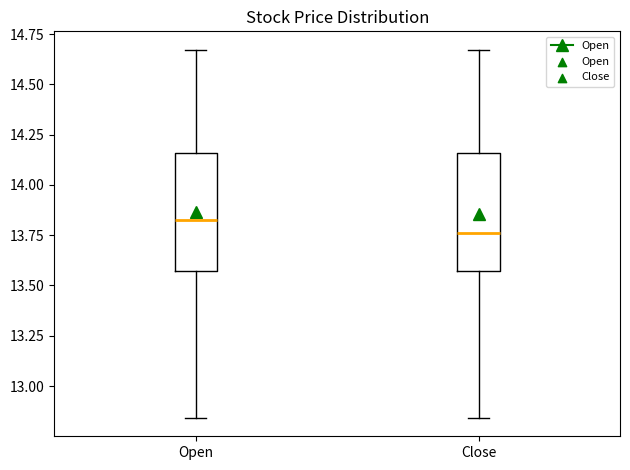

Reading left to right, transcribe this box plot: for each box, give where its median line is, the range the box spans, and where its two whiskers end, as read against the y-axis. The values are not printed on the chart, so give them approximately, as read against the axis.

Open: median 13.85, box 13.55 to 14.15, whiskers 12.85 to 14.65
Close: median 13.75, box 13.55 to 14.15, whiskers 12.85 to 14.65